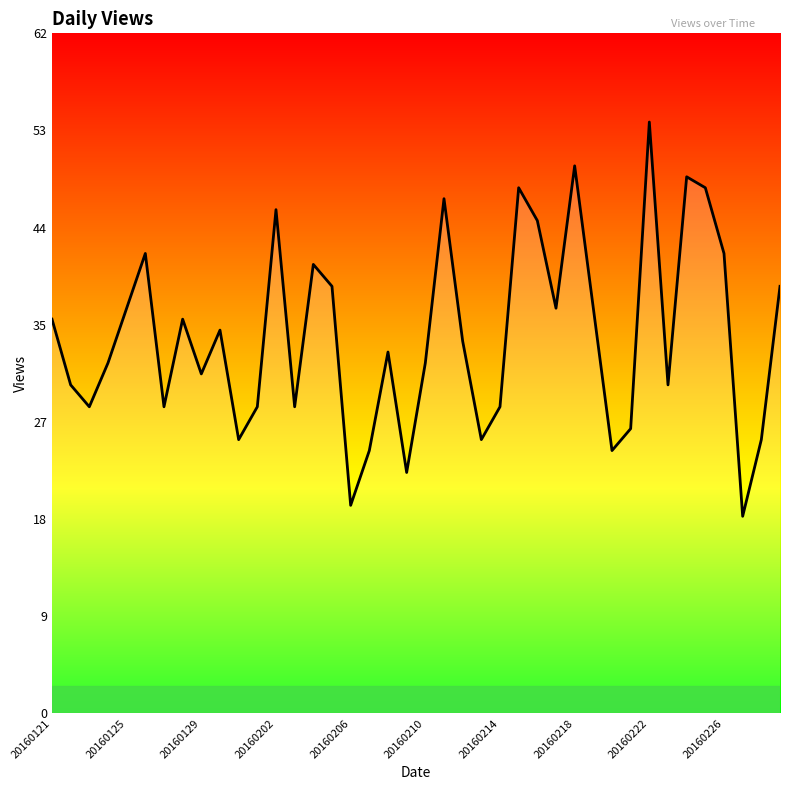

Does the chart display data point markers on the line(s)?

No